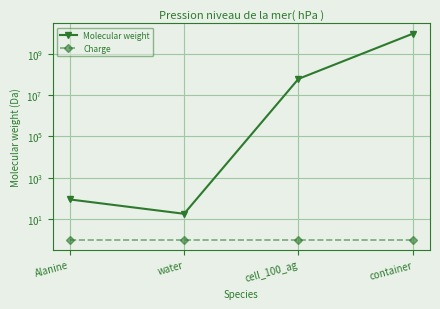

What are all the series names shown in the legend?

Molecular weight, Charge